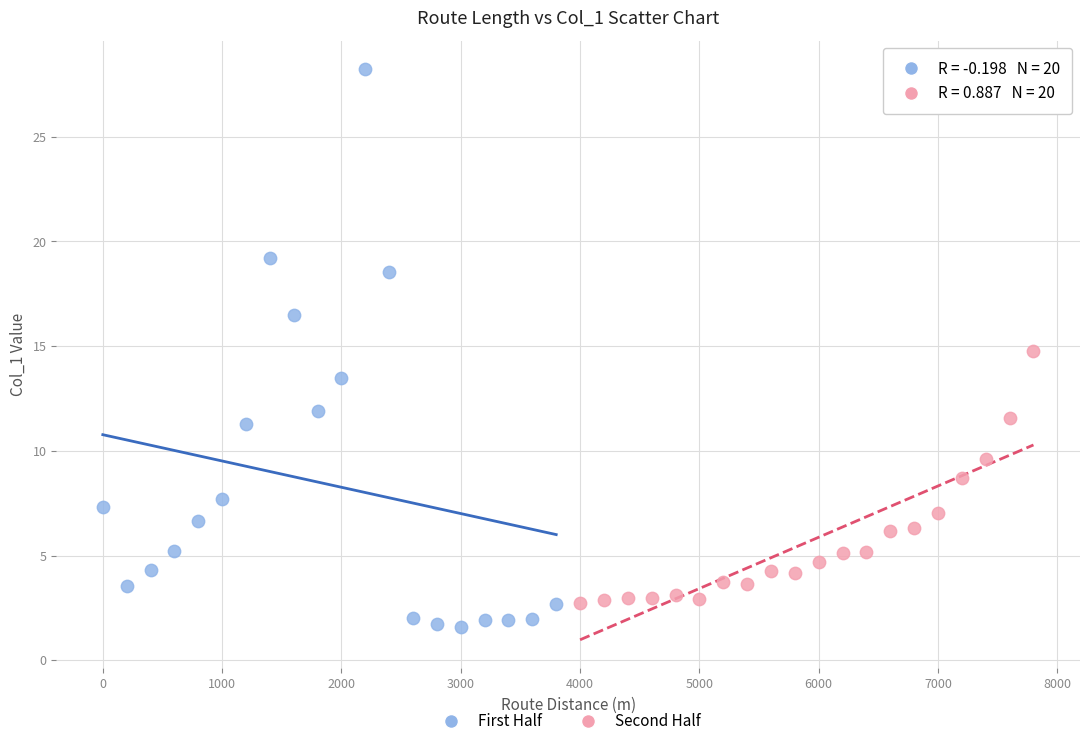

Which series has the widest spread of Y values?

First Half